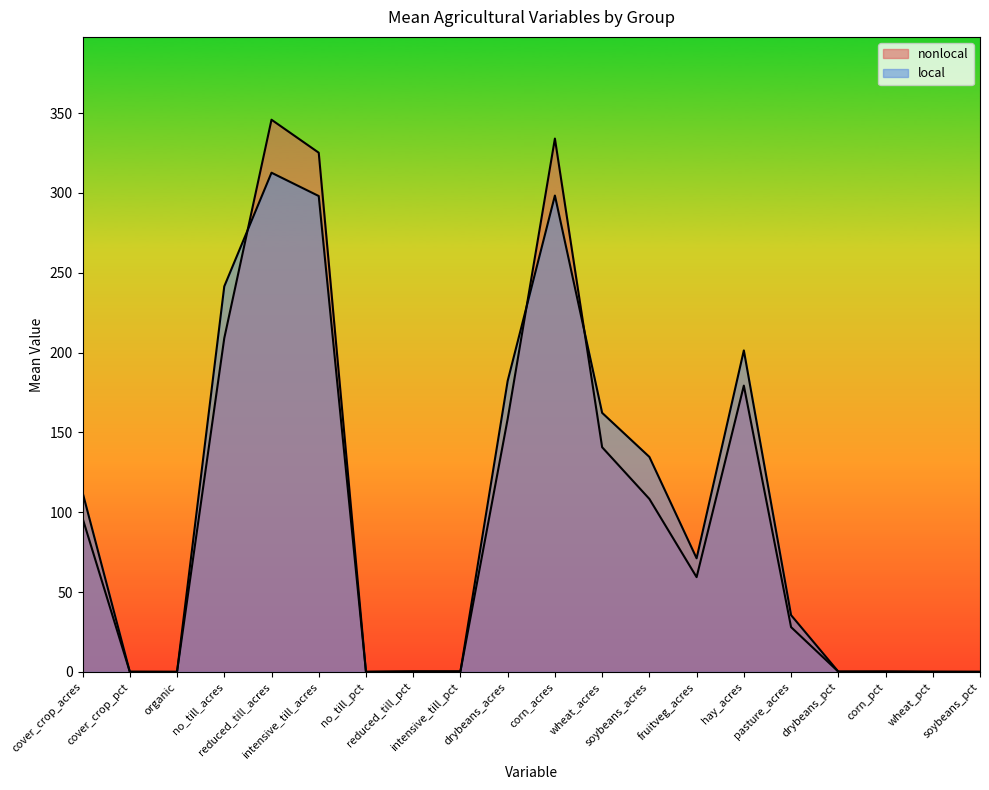

What is the label of the 9th point from the left?

intensive_till_pct